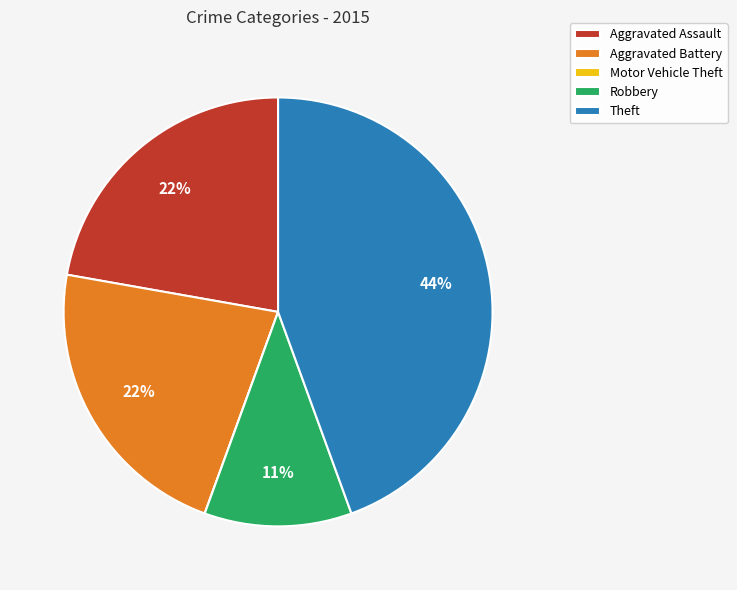

Is the sum of Theft and Robbery greater than half?

Yes